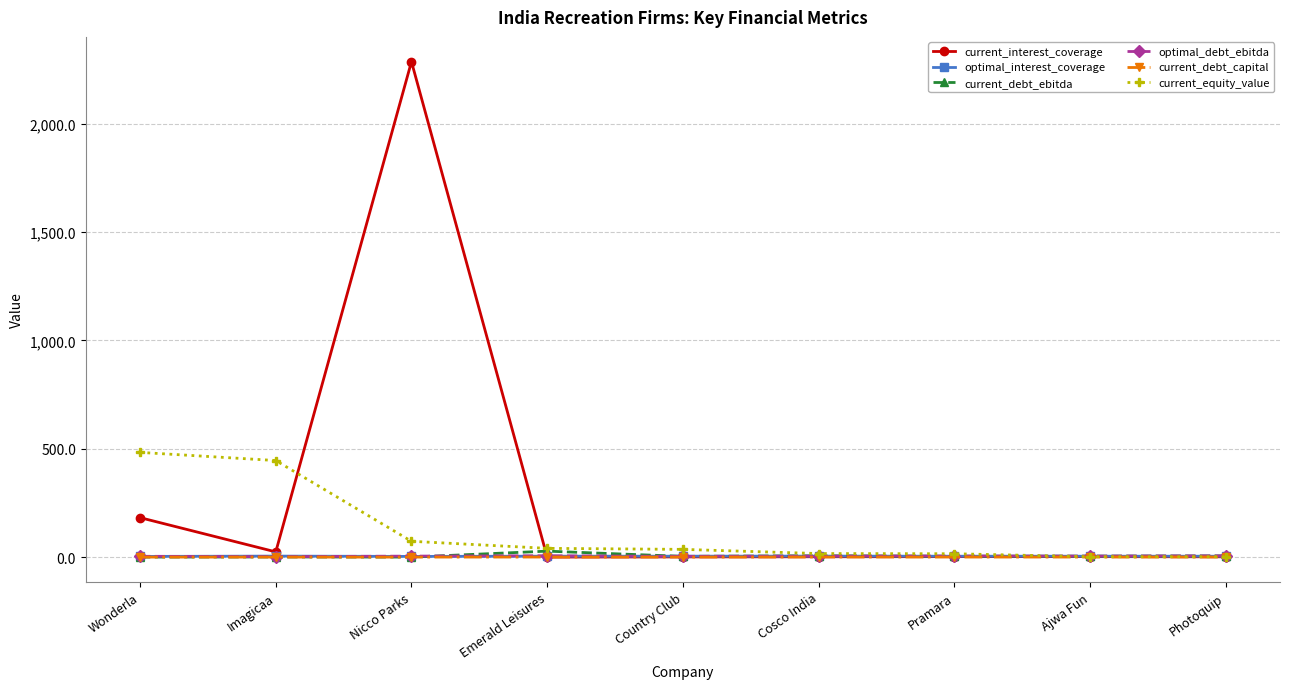

What is the greatest value displayed?

2286.0